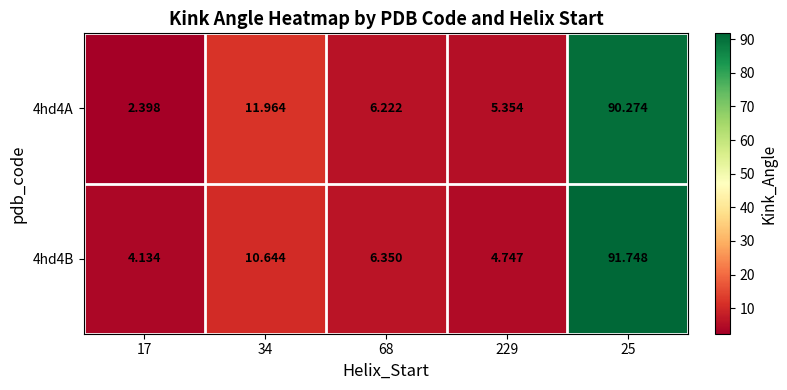

Is the value of 4hd4A at 25 greater than the value of 4hd4B at 229?

Yes